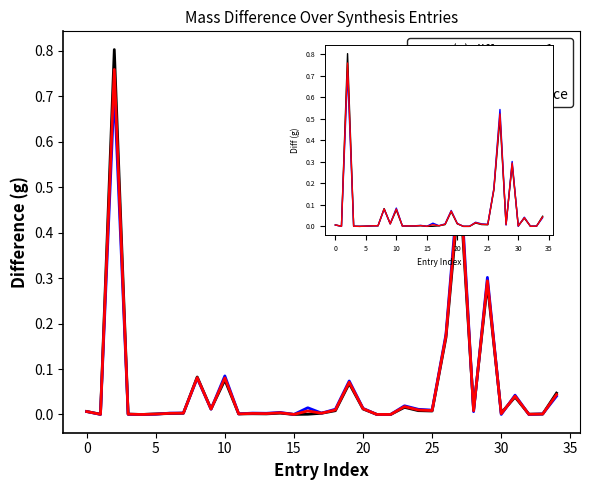

The (a) difference_1 series shows 0.0 at 16. True or false?

True